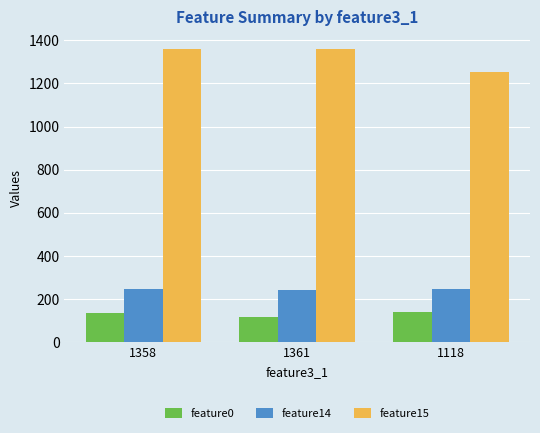

What is the spread (max minus min) of values at 1118?

1114.0